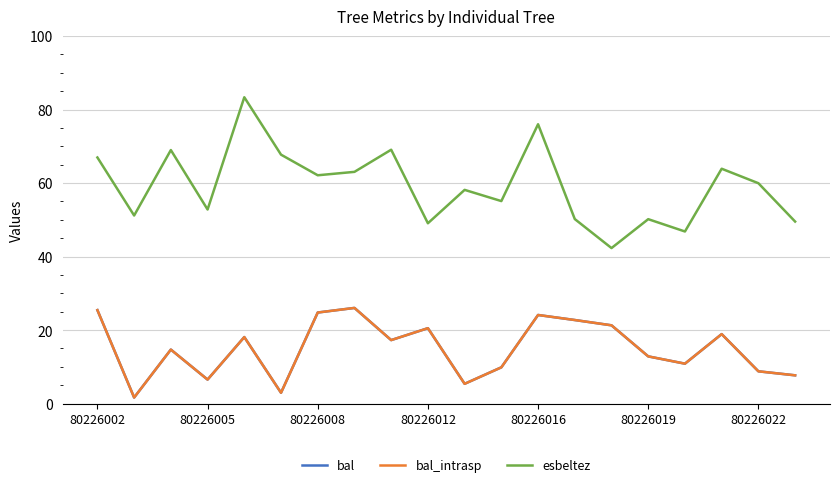

Is this an area chart (filled region under the line)?

No